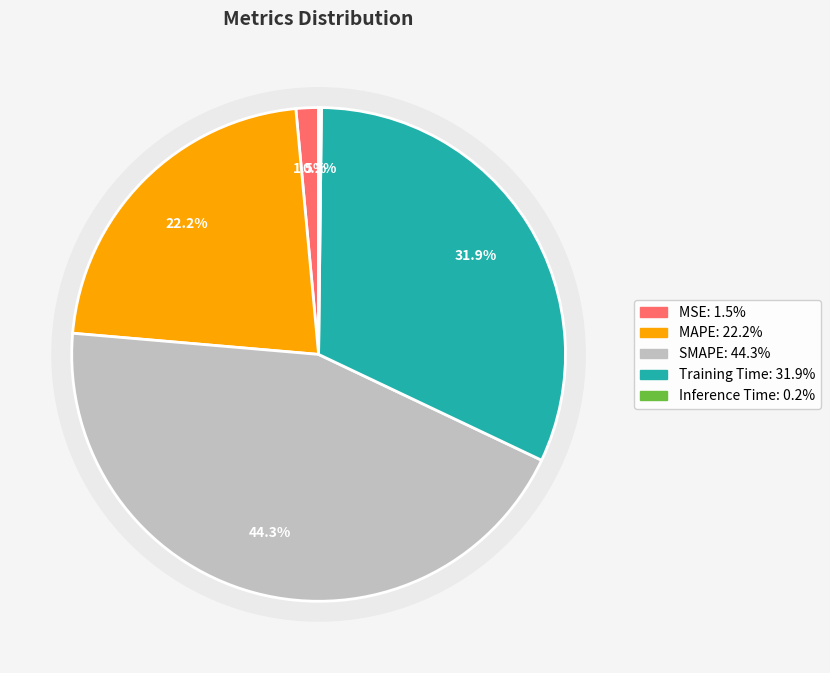

What is the smallest slice in the pie chart?

Inference Time